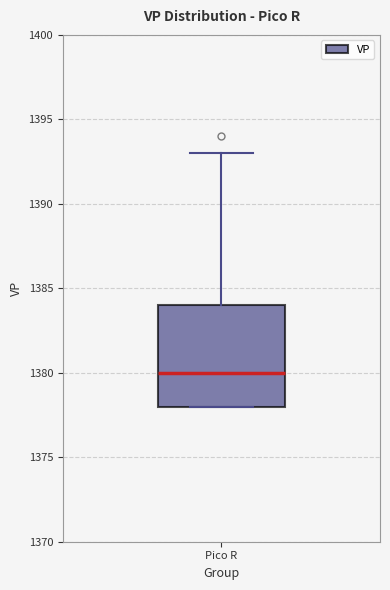

Read this box plot against the y-axis: the position of the median line, the range covered by the box, and the ends of both whiskers. The values are not printed on the chart, so give them approximately, as read against the axis.

median 1380, box 1378 to 1384, whiskers 1378 to 1393